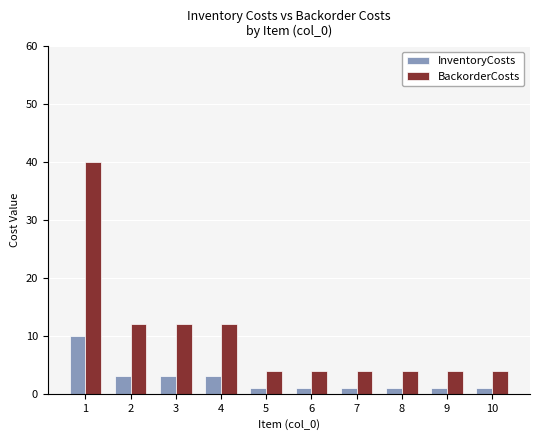

What is the difference between the maximum and second lowest values in the InventoryCosts series?

9